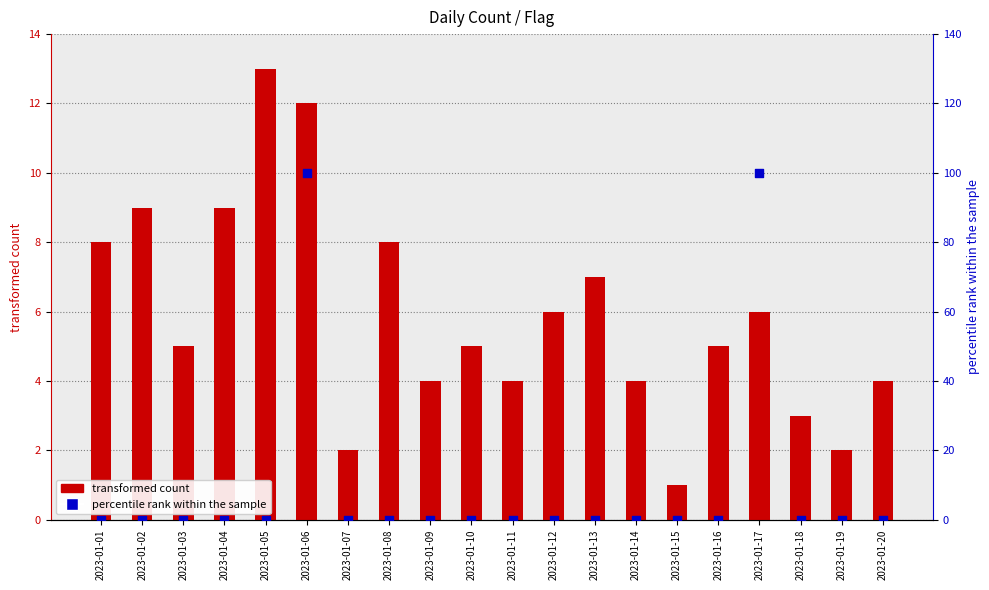

Which series reaches the maximum Y coordinate?

percentile rank within the sample